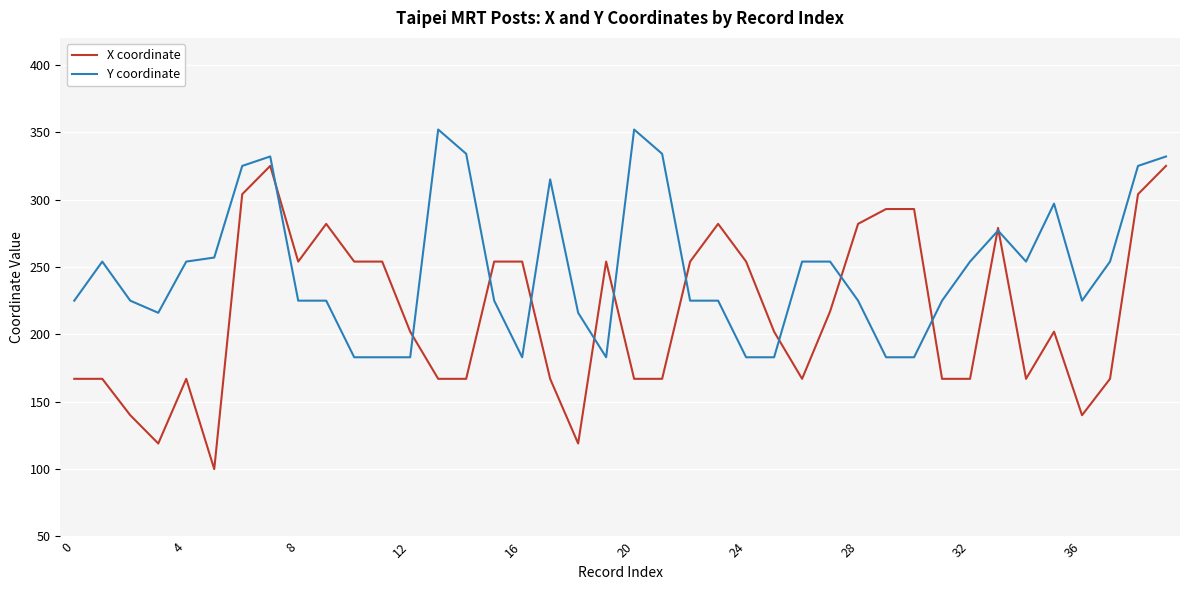

What is the lowest value of the Y coordinate series?

183